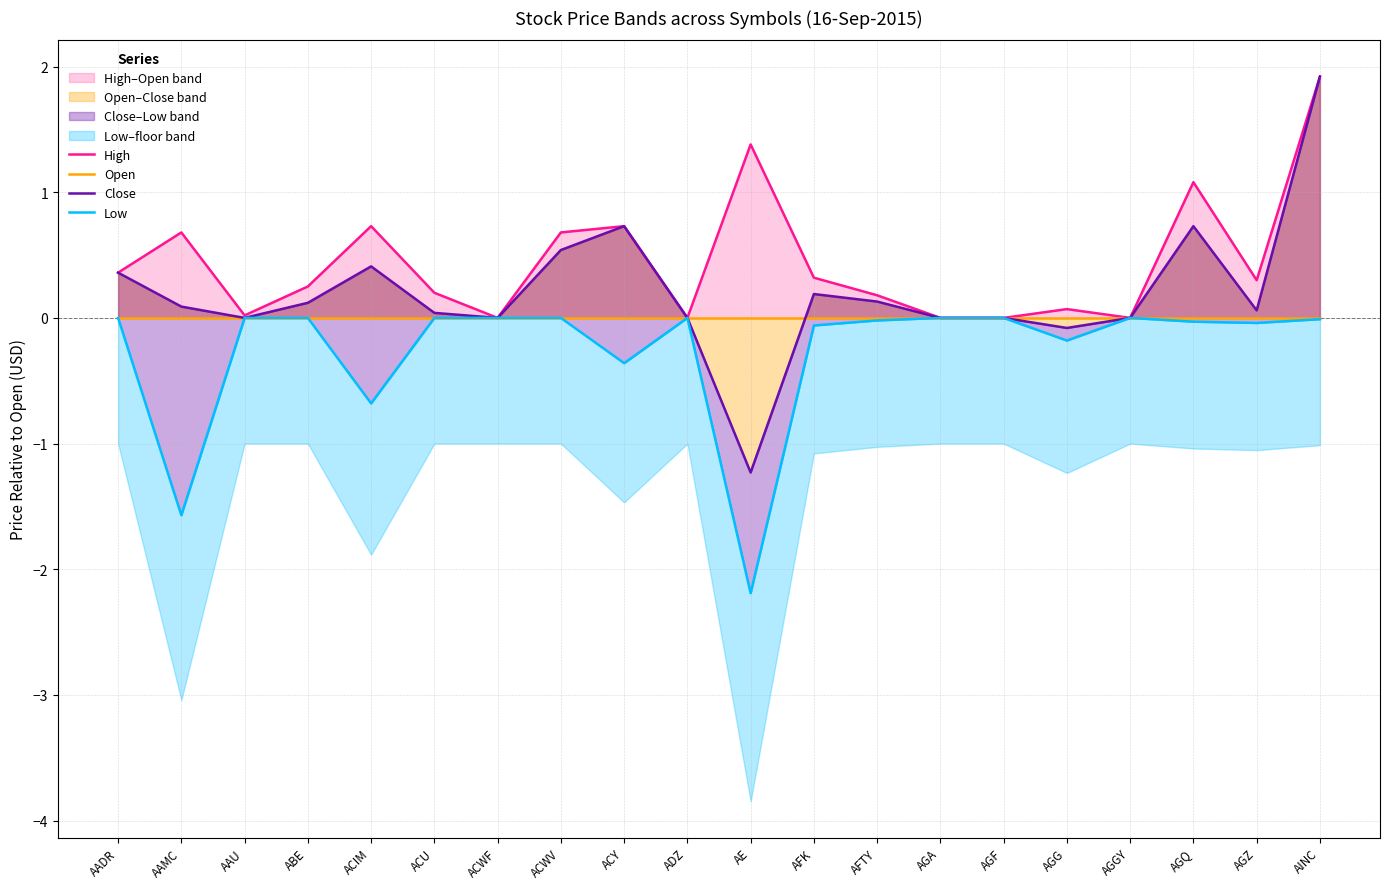

Where is Close nearest to the value 0?

AAU